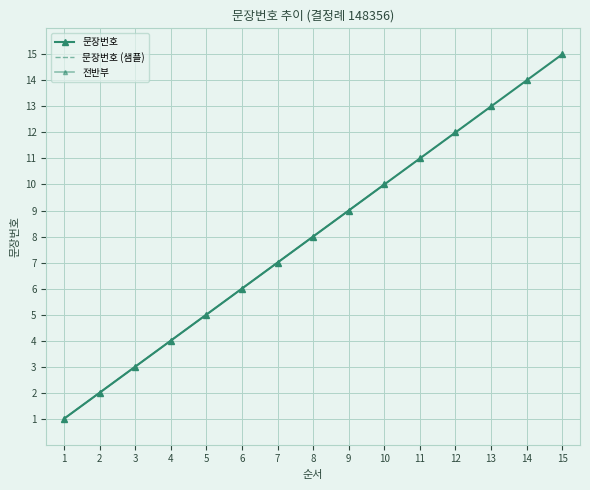

What is the sum of the values at 6 and 1?

7